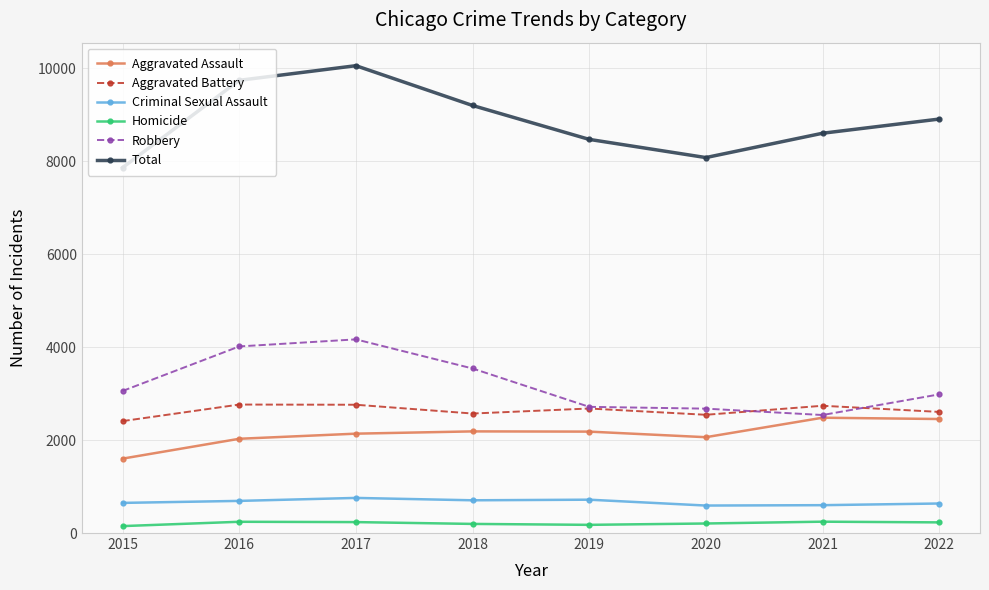

Rank the series at 2016 from lowest to highest value.

Homicide, Criminal Sexual Assault, Aggravated Assault, Aggravated Battery, Robbery, Total